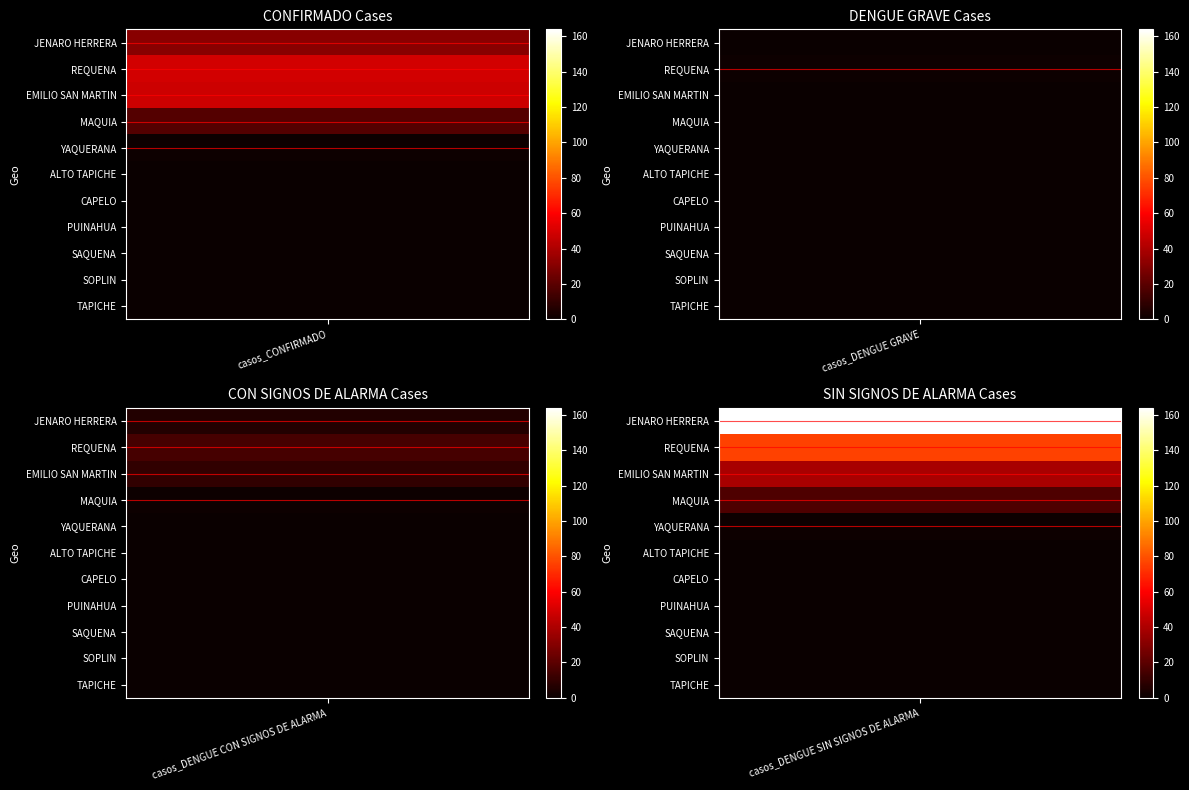

What value does the REQUENA series have at casos_DENGUE CON SIGNOS DE ALARMA, to the nearest 10?

20